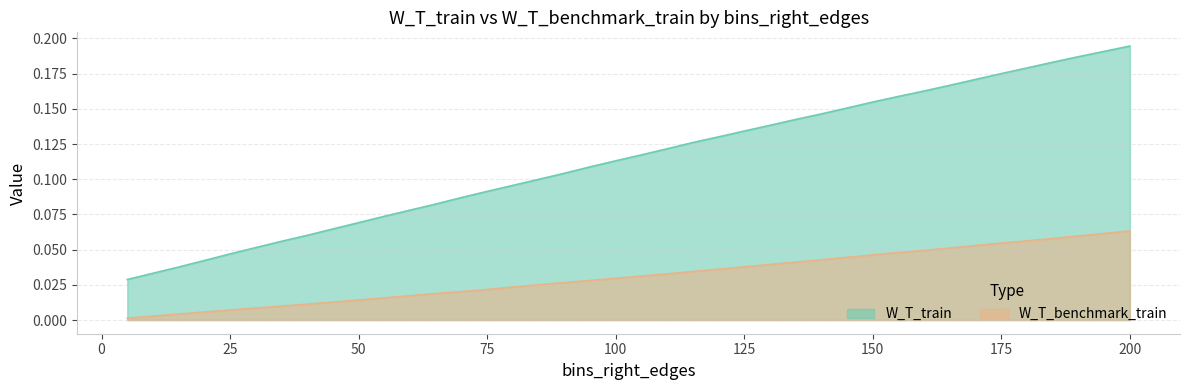

Which series has the widest spread of values?

W_T_train